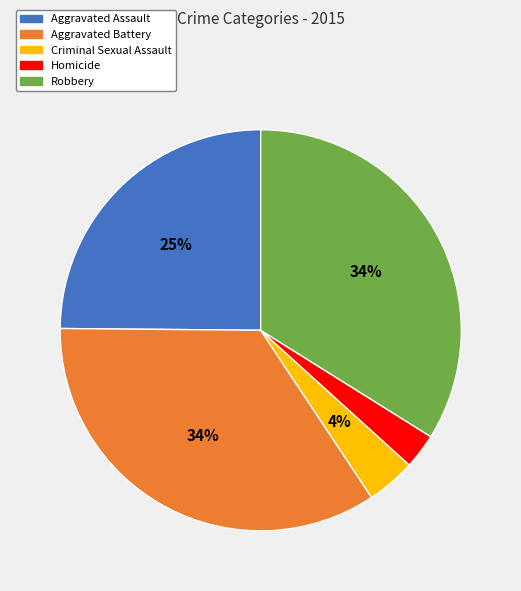

Approximately how many times larger is the value at Homicide compared to Aggravated Assault?

0.1